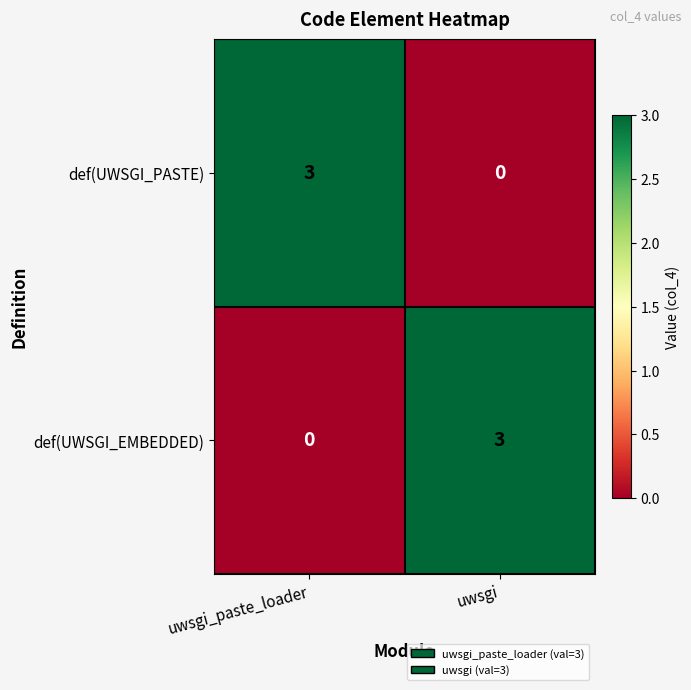

What is the difference between the highest and lowest values at uwsgi_paste_loader?

3